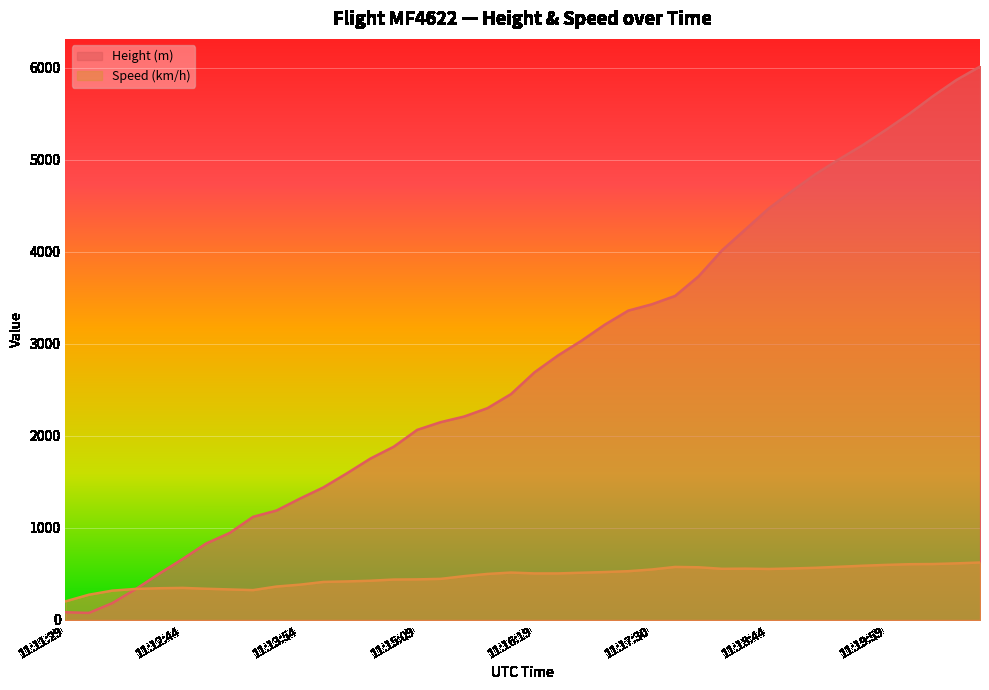

What position from the right is 11:18:44?

10